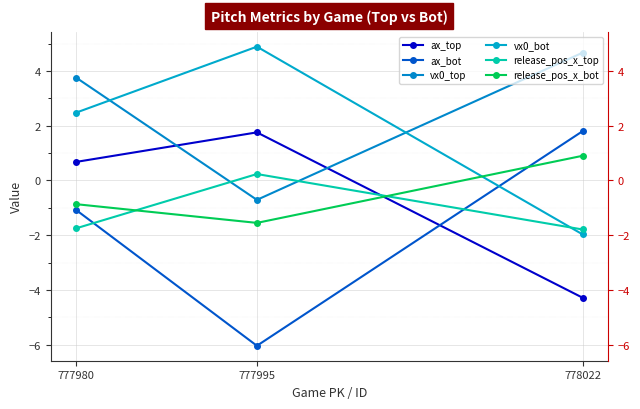

Which series has the largest range (max minus min)?

ax_bot